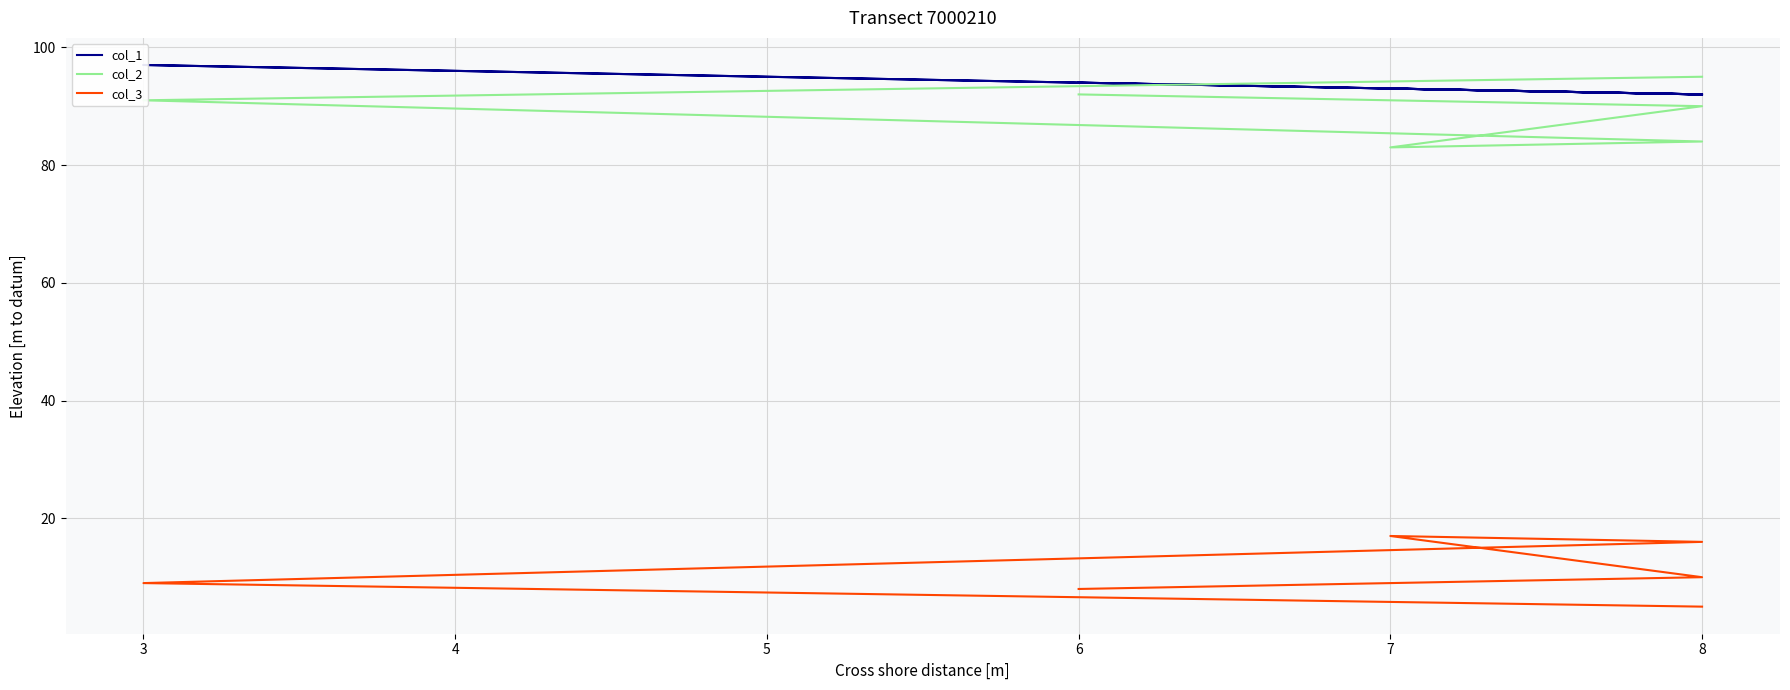

What is the approximate value of col_2 at 3, to the nearest 5?

90